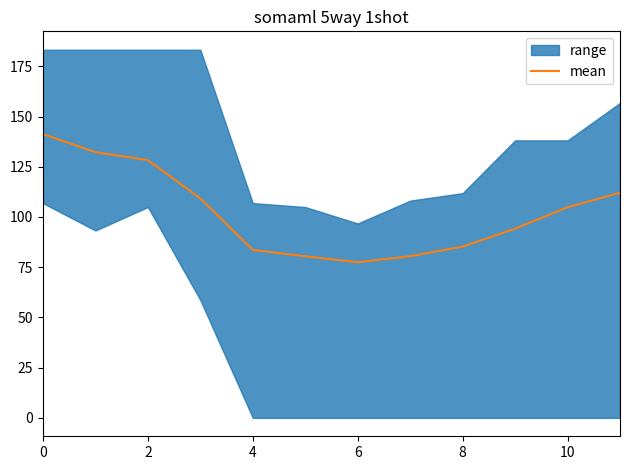

True or false: there are more than 1 points higher than both neighbors.

False